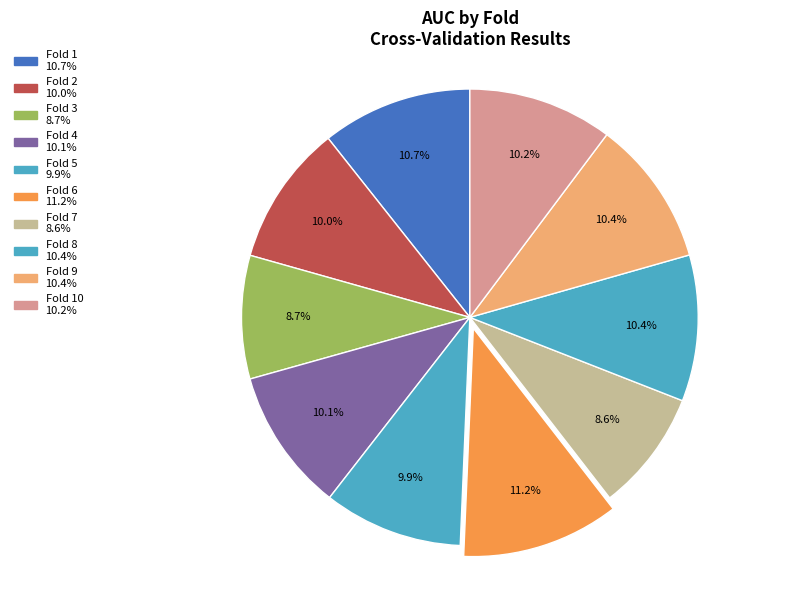

How many segments does this pie chart have?

10